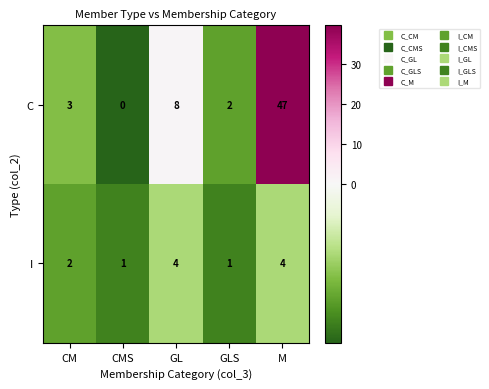

What is the sum of the C values at M and GL?

55